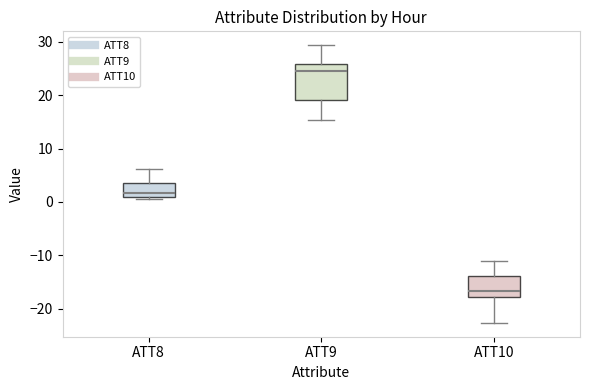

Reading left to right, transcribe this box plot: for each box, give where its median line is, the range the box spans, and where its two whiskers end, as read against the y-axis. The values are not printed on the chart, so give them approximately, as read against the axis.

ATT8: median 2, box 1 to 3, whiskers 1 (just below the box's lower edge) to 6
ATT9: median 25, box 19 to 26, whiskers 15 to 29
ATT10: median -17, box -18 to -14, whiskers -23 to -11